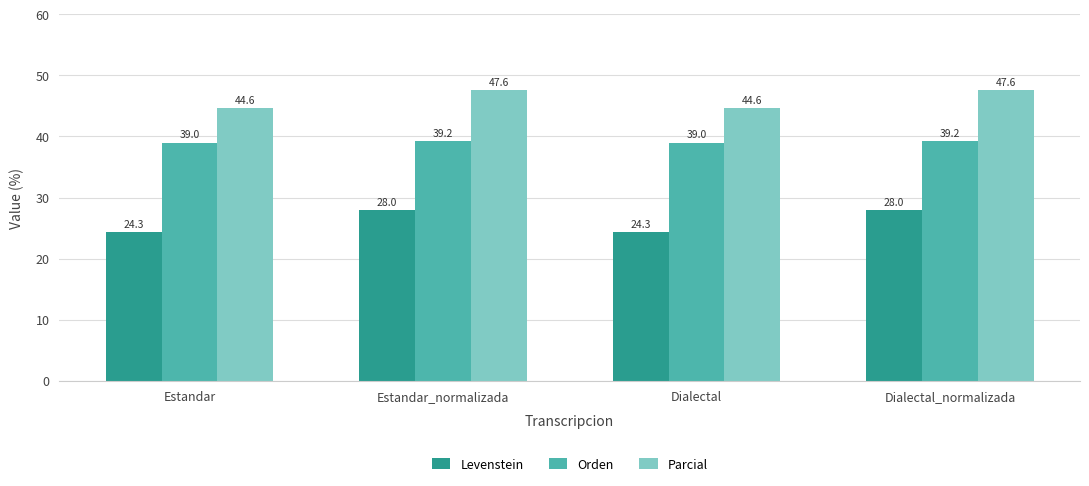

What is the difference between the maximum and minimum values in the Levenstein series?

3.7